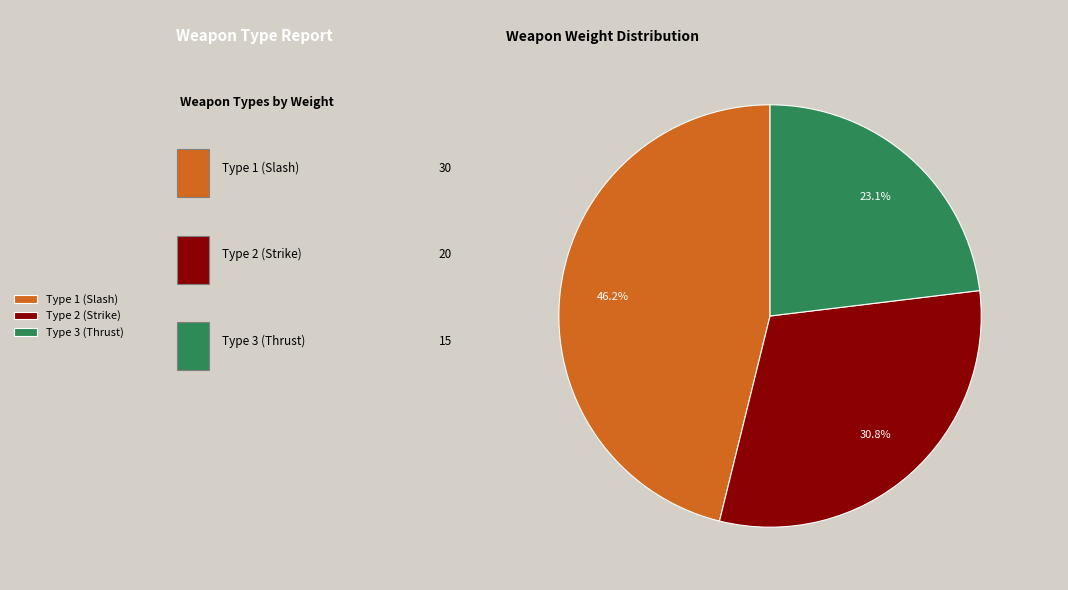

What is the ratio of the value at Type 1 (Slash) to the value at Type 2 (Strike)?

1.5